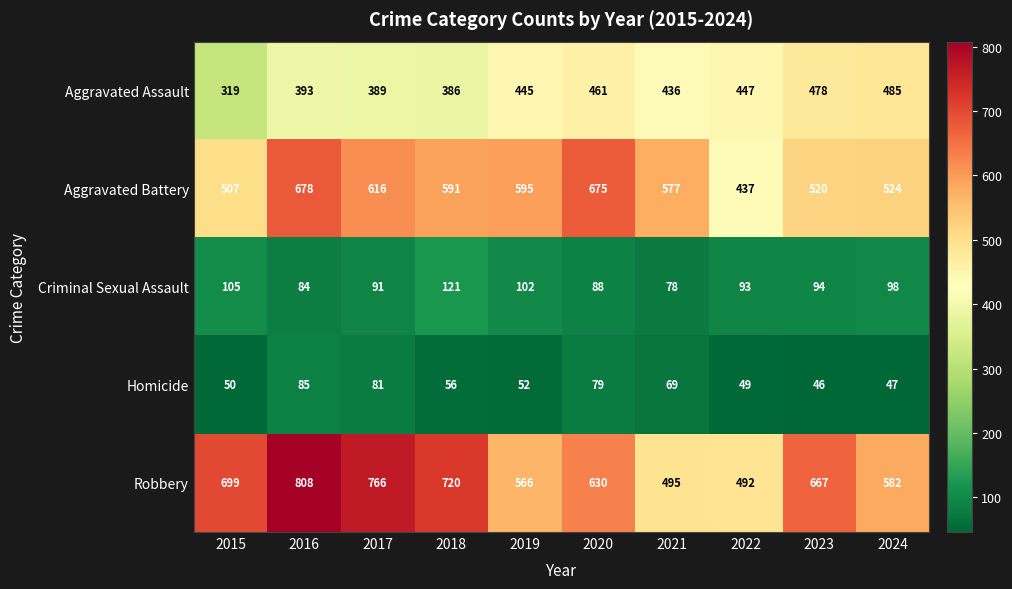

What is the average value of the Homicide series?

61